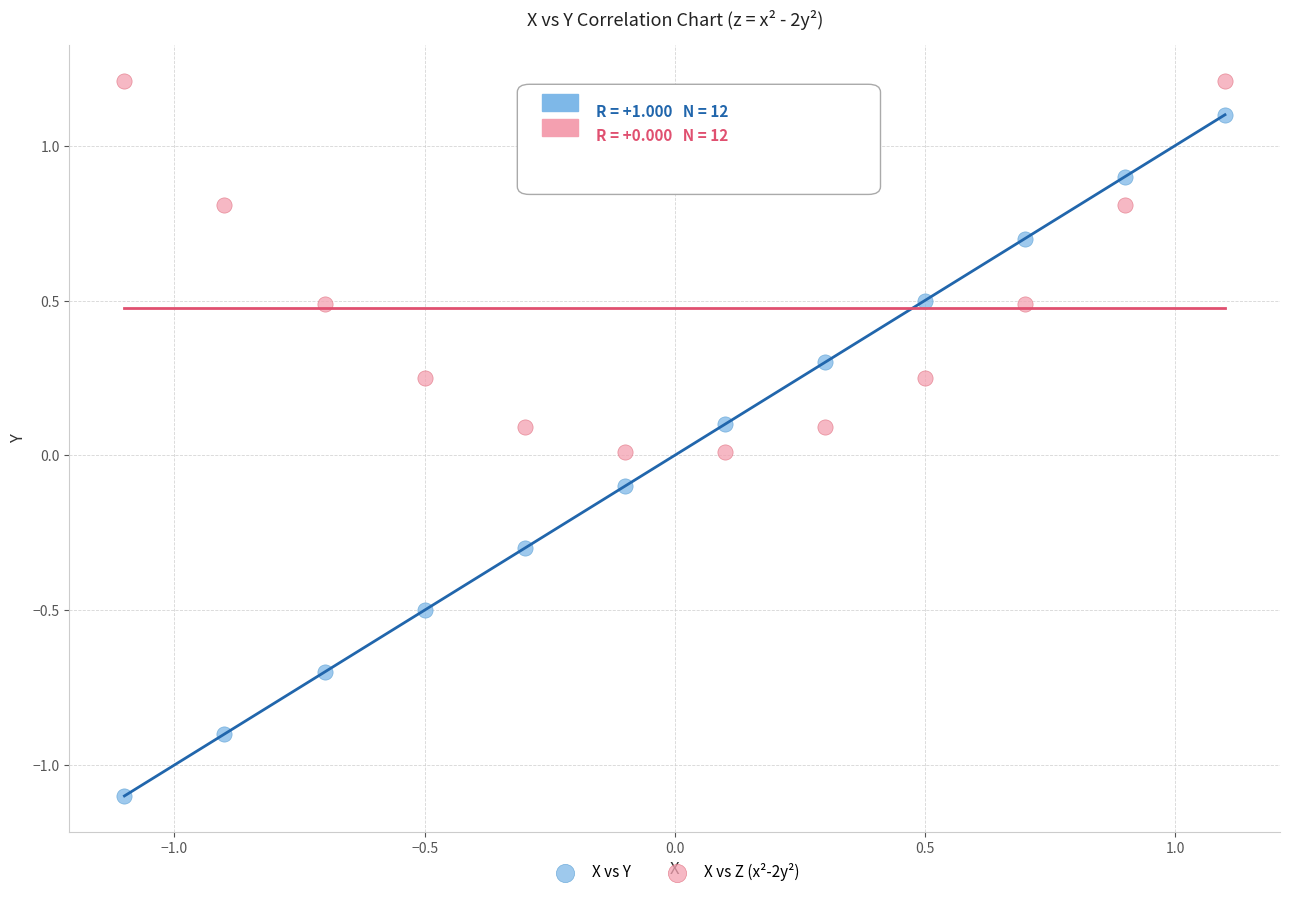

What is the X range (max minus min) for the scatter plot?

2.2